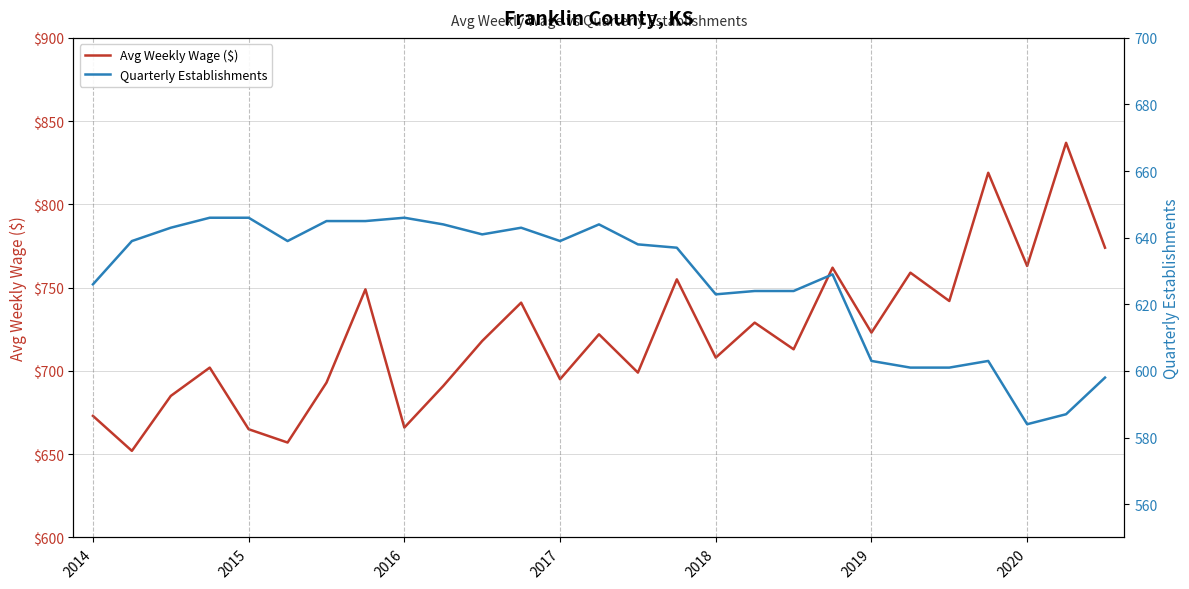

What is the lowest value of the Avg Weekly Wage ($) series?

652